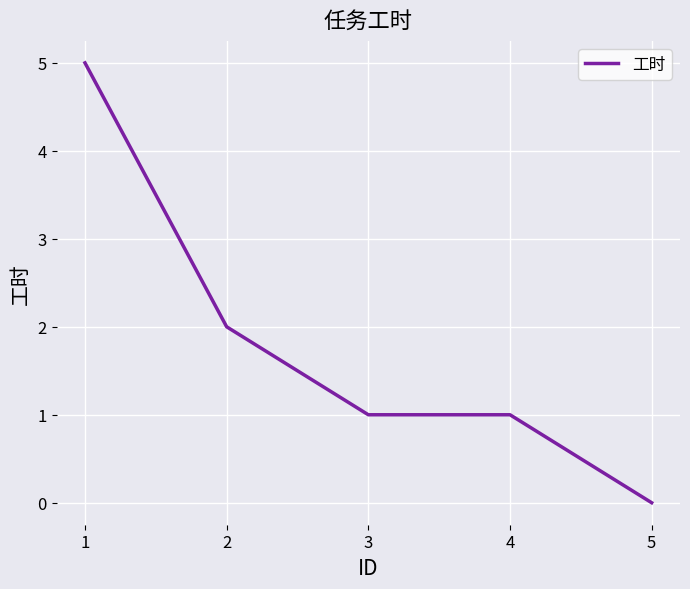

The value at 4 is 1. True or false?

True